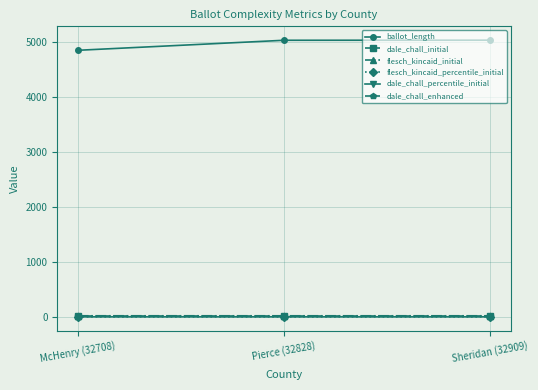

What is the minimum value shown in the chart?

0.4